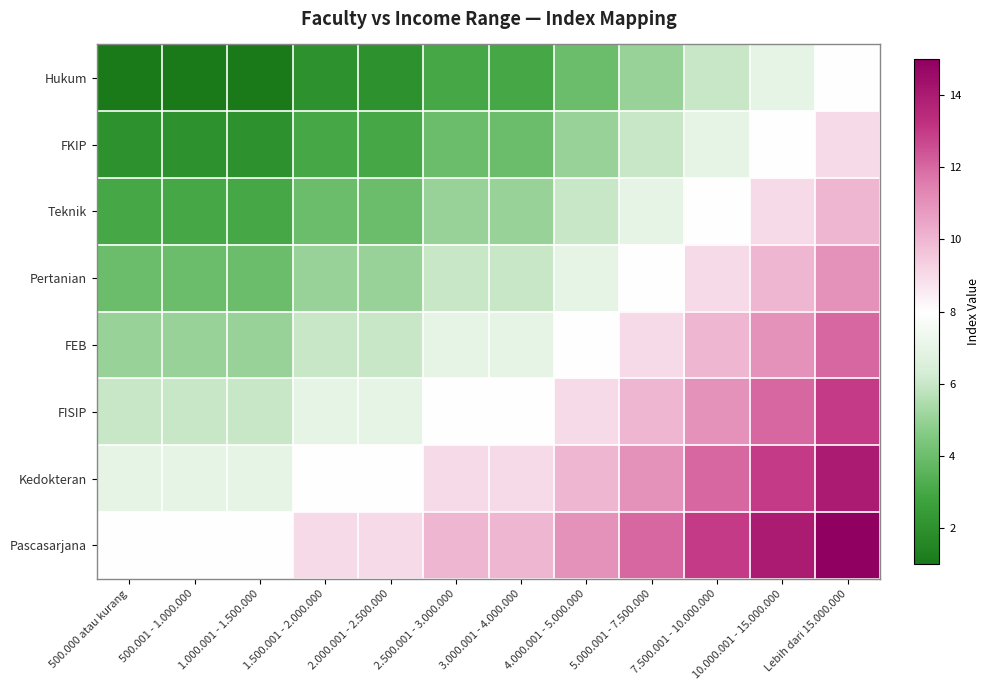

At how many categories does at least one series exceed 9?

7